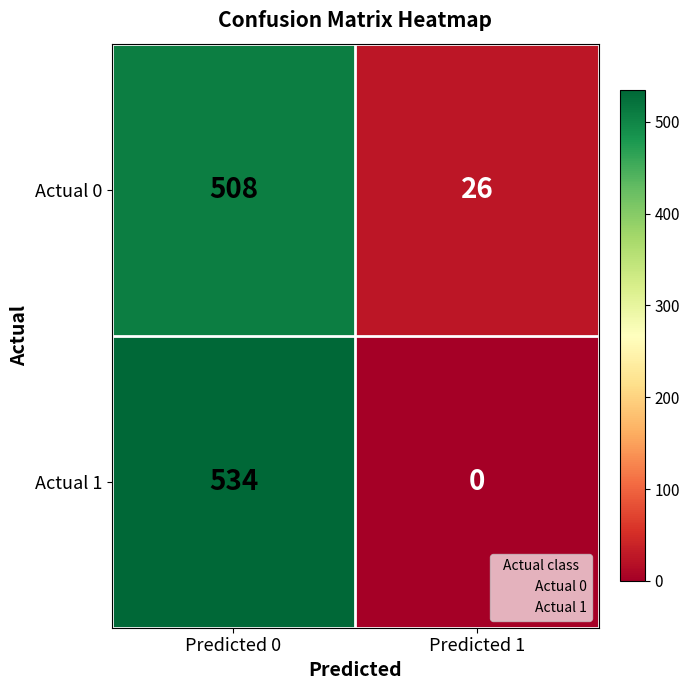

What is the difference between the Actual 0 values at Predicted 1 and Predicted 0?

482